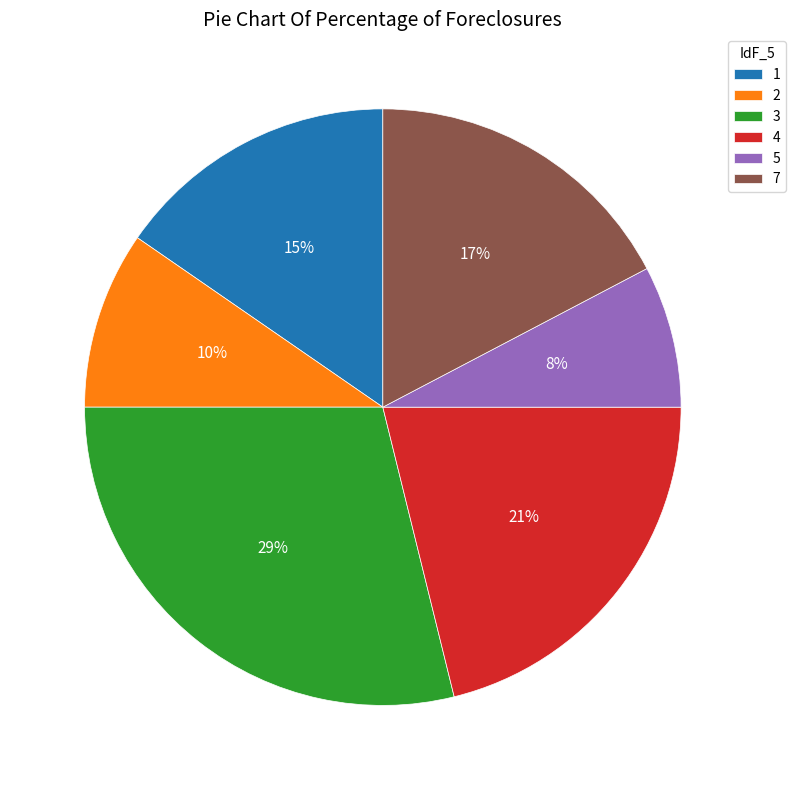

Between 7 and 5, which is larger?

7